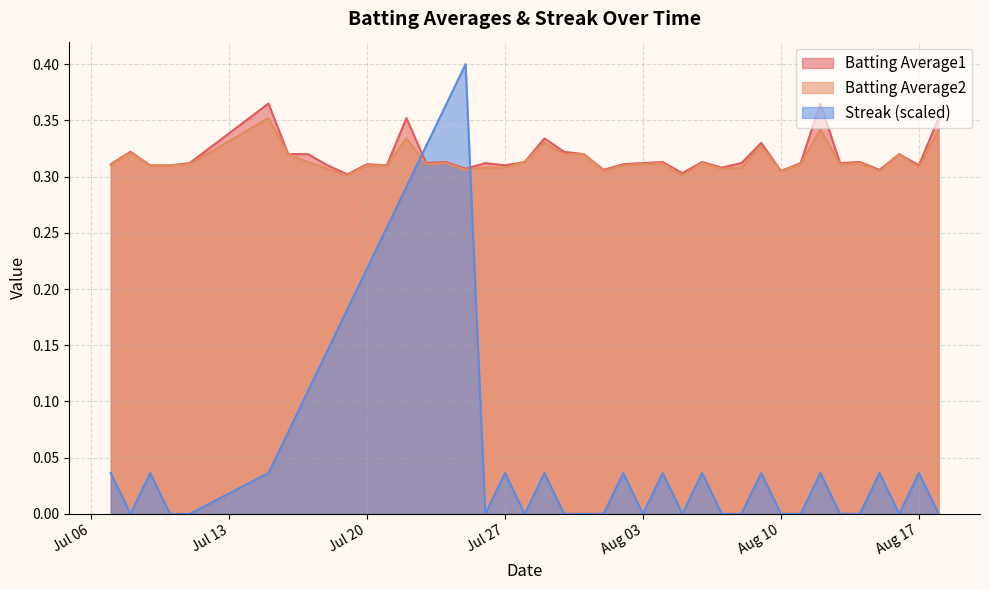

True or false: Streak (scaled) and Batting Average2 intersect in this chart.

True